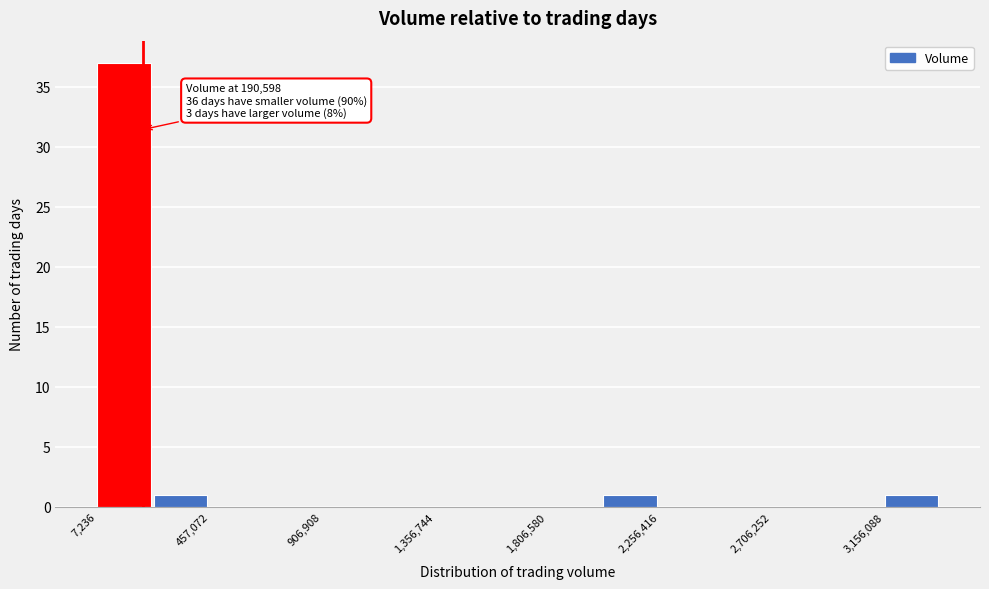

Which range on the x-axis has the tallest bar?

0 to 250000